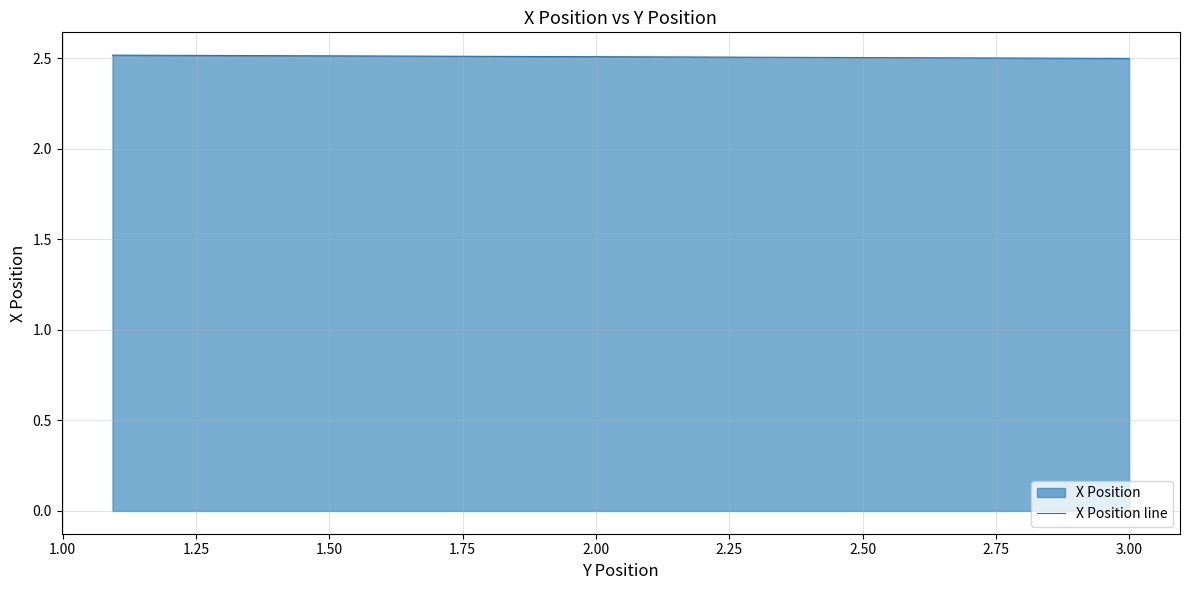

The value at 1.50 is 4.1. True or false?

False